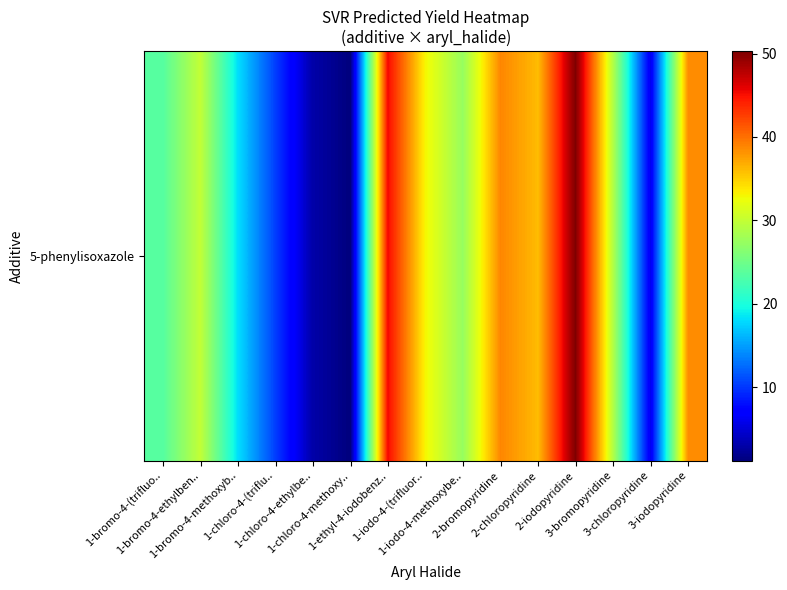

What is the greatest value displayed?

50.3